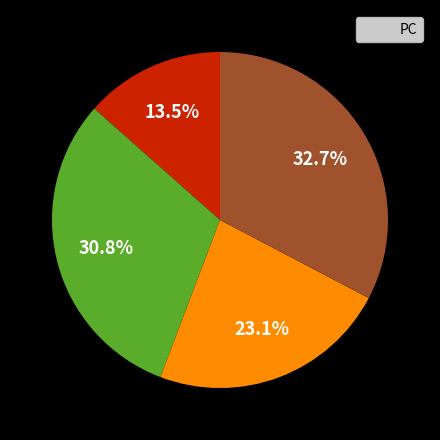

Is there a majority slice in this chart?

No